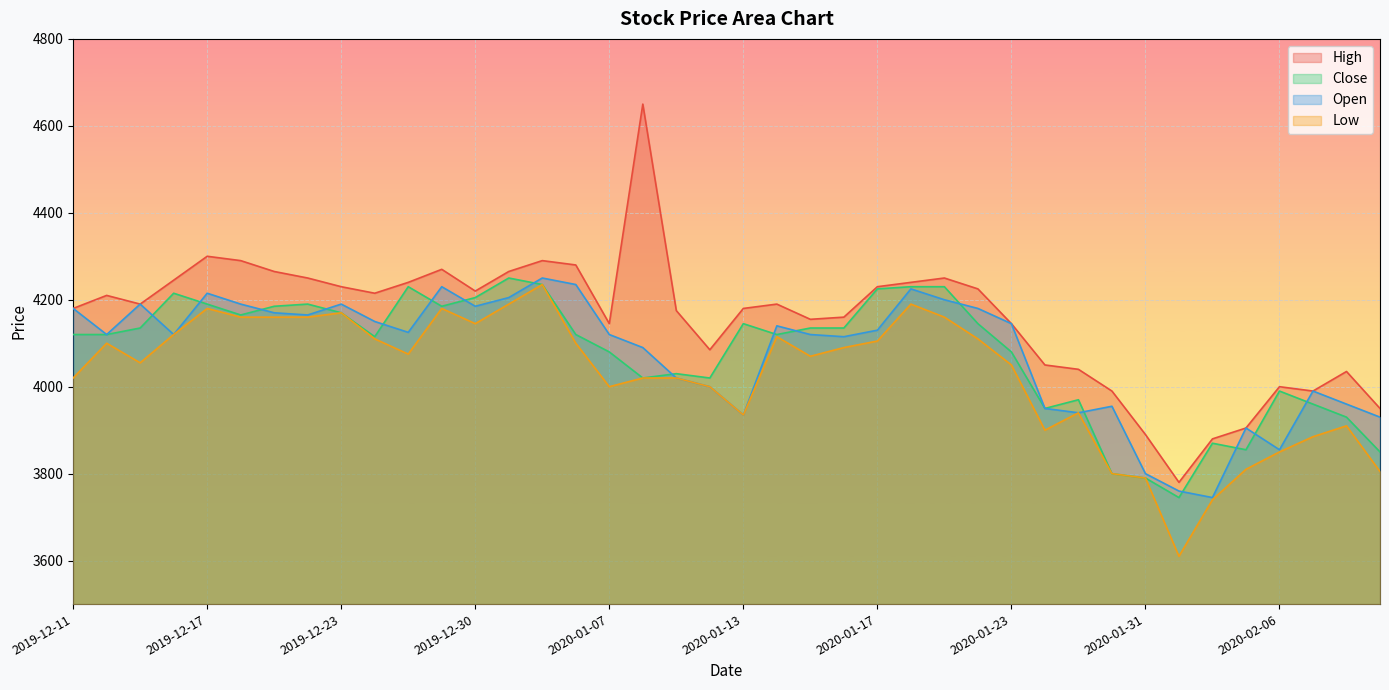

List the labels in order of Close value, smallest first.

2020-02-03, 2020-01-31, 2020-01-30, 2020-02-11, 2020-02-05, 2020-02-04, 2020-02-10, 2020-01-28, 2020-02-07, 2020-01-29, 2020-02-06, 2020-01-08, 2020-01-10, 2020-01-09, 2020-01-07, 2020-01-23, 2019-12-24, 2019-12-11, 2019-12-12, 2020-01-06, 2020-01-14, 2019-12-13, 2020-01-15, 2020-01-16, 2020-01-13, 2020-01-22, 2019-12-18, 2019-12-23, 2019-12-19, 2019-12-27, 2019-12-17, 2019-12-20, 2019-12-30, 2019-12-16, 2020-01-17, 2019-12-26, 2020-01-20, 2020-01-21, 2020-01-03, 2020-01-02